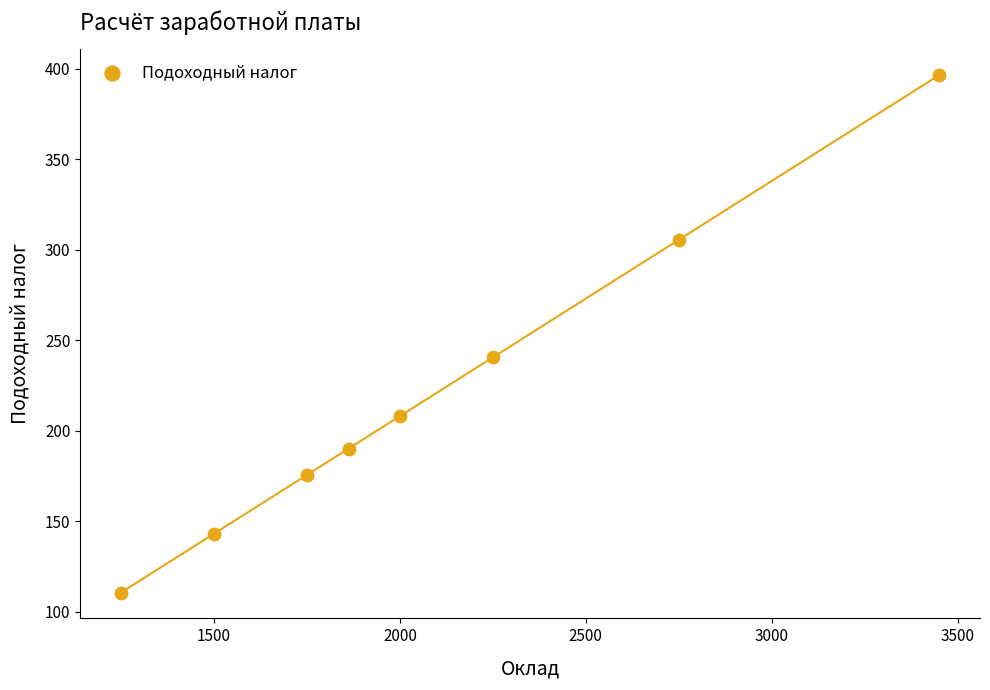

What is the range of X values (max minus min)?

2200.0